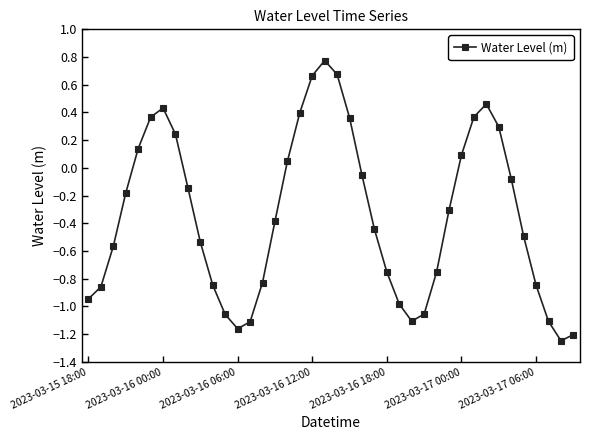

What is the average value?

-0.3